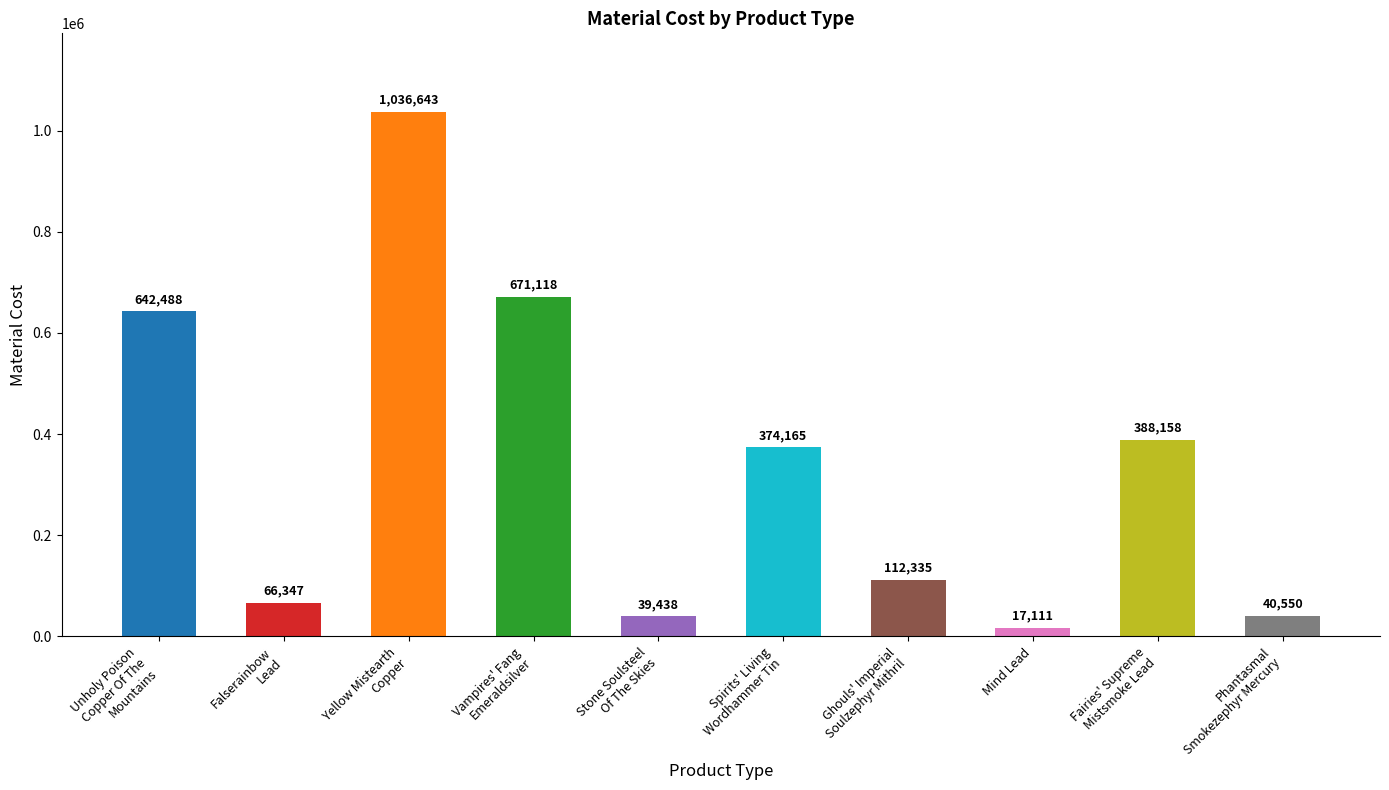

What is the sum of the values at Mind Lead and Stone Soulsteel
Of The Skies?

56549.0